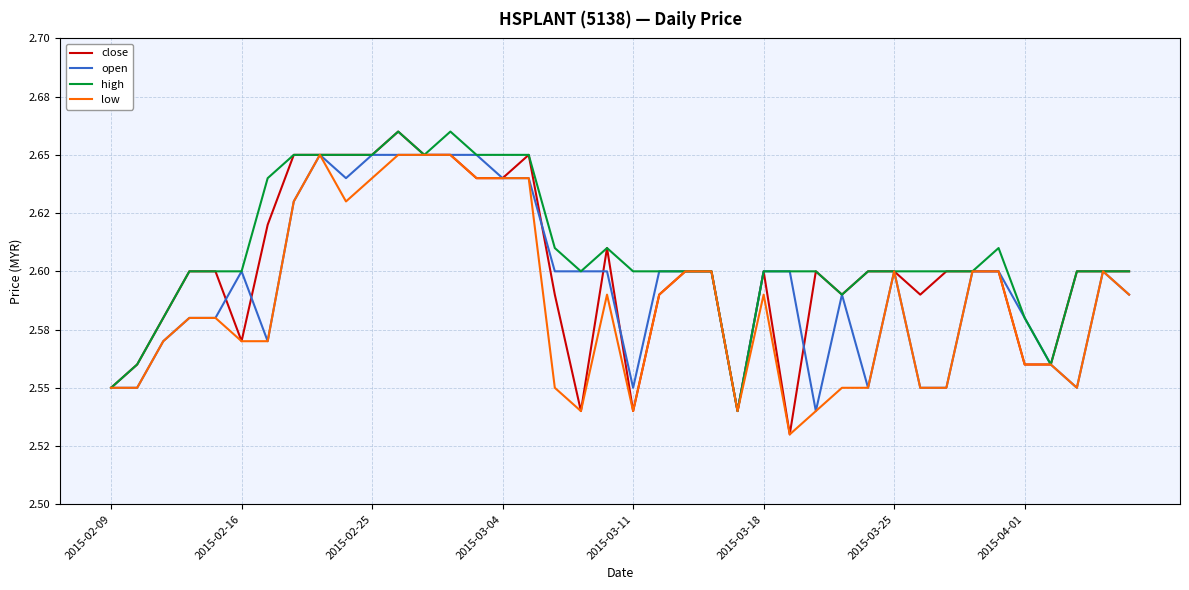

At which category is the sum across all series the highest?

11